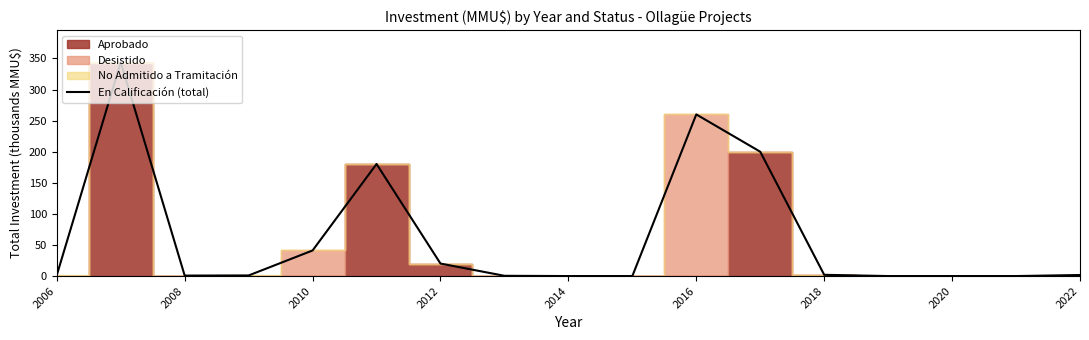

What is the difference between the maximum and second lowest values?

343.9